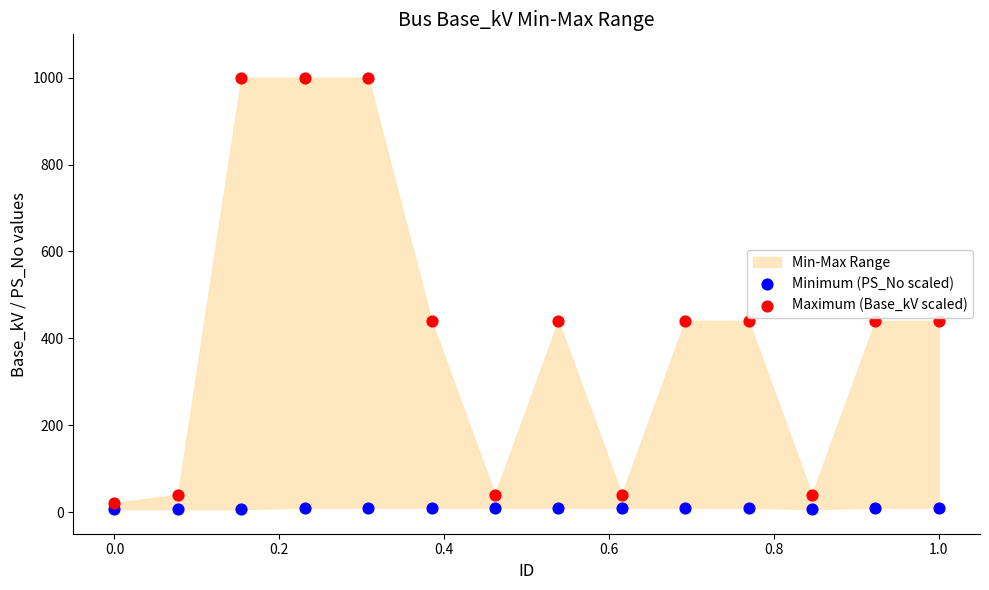

Which series reaches the maximum Y coordinate?

Maximum (Base_kV scaled)